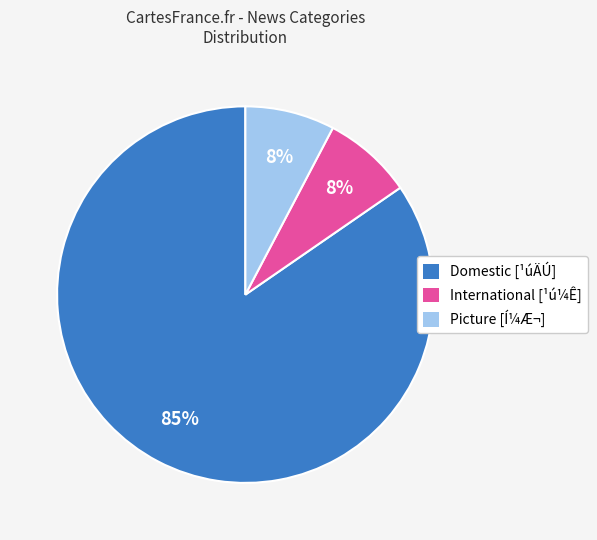

To the nearest percent, what is the average slice percentage?

33%